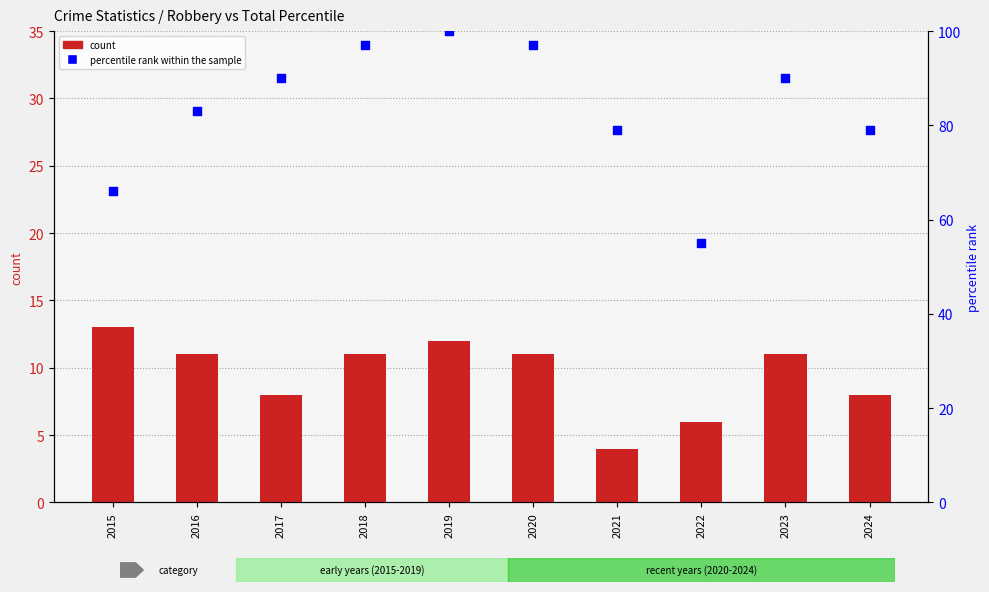

What is the total value across all series at 2018?

108